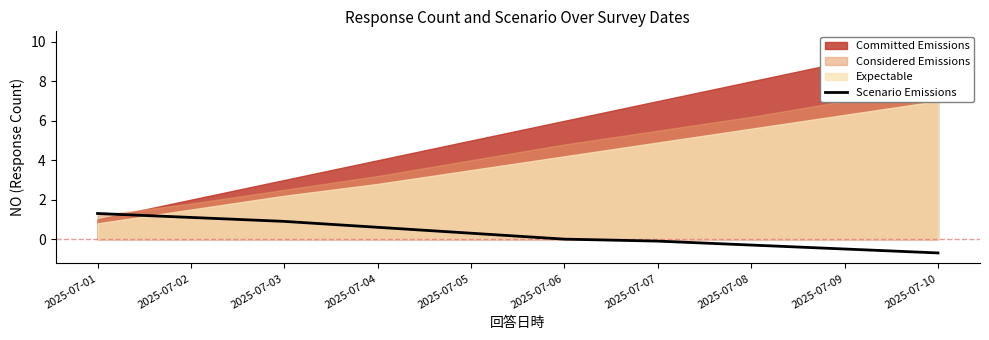

Where does the data first go above 0?

2025-07-01